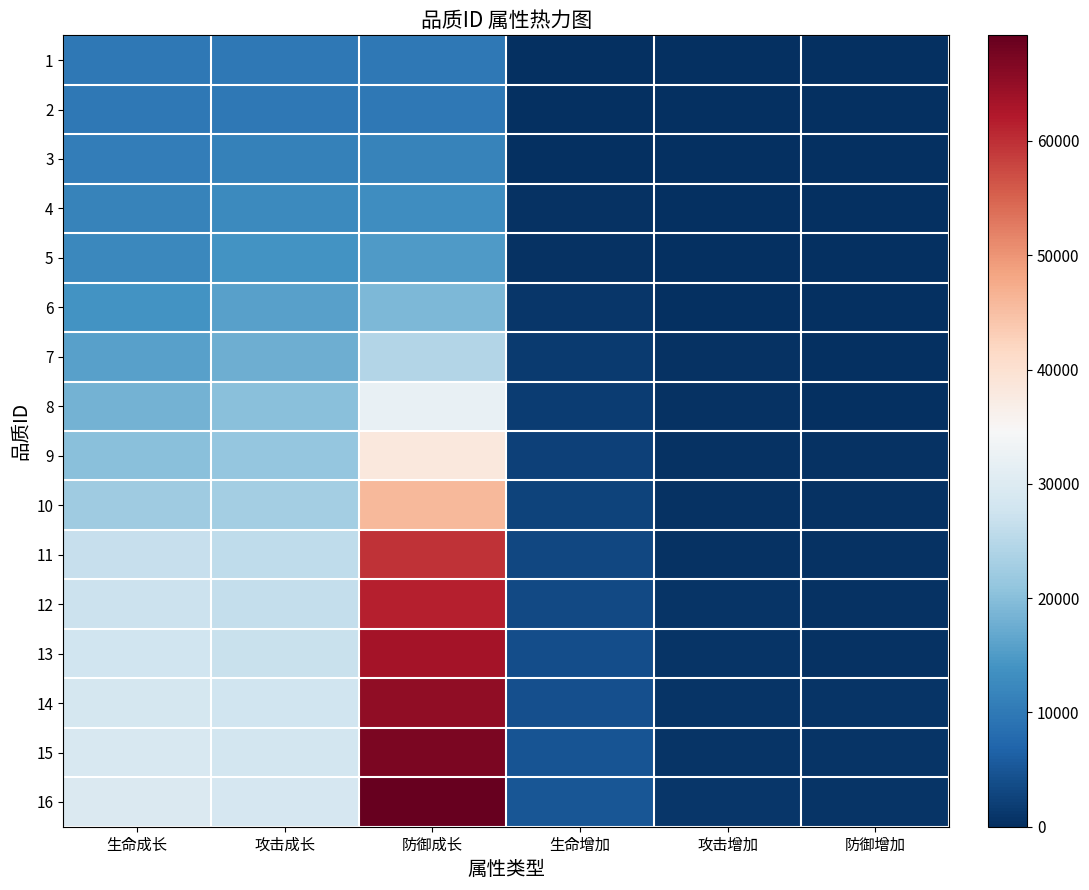

Reading left to right, extract all data points from this chart.

1: 生命成长=10000	攻击成长=10000	防御成长=10000	生命增加=0	攻击增加=0	防御增加=0
2: 生命成长=10000	攻击成长=10000	防御成长=10000	生命增加=122	攻击增加=37	防御增加=12
3: 生命成长=10688	攻击成长=11150	防御成长=11445	生命增加=244	攻击增加=73	防御增加=23
4: 生命成长=11468	攻击成长=12453	防御成长=13083	生命增加=366	攻击增加=110	防御增加=35
5: 生命成长=12385	攻击成长=13987	防御成长=15009	生命增加=502	攻击增加=151	防御增加=48
6: 生命成长=13870	攻击成长=15750	防御成长=19031	生命增加=941	攻击增加=251	防御增加=100
7: 生命成长=15791	攻击成长=17744	防御成长=24594	生命增加=1393	攻击增加=335	防御增加=160
8: 生命成长=18263	攻击成长=20044	防御成长=32084	生命增加=1839	攻击增加=402	防御增加=224
9: 生命成长=20115	攻击成长=21270	防御成长=38322	生命增加=2174	攻击增加=435	防御增加=277
10: 生命成长=22374	攻击成长=22727	防御成长=45980	生命增加=2536	攻击增加=469	防御增加=335
11: 生命成长=26537	攻击成长=25794	防御成长=59611	生命增加=3121	攻击增加=536	防御增加=426
12: 生命成长=27179	攻击成长=26407	防御成长=61538	生命增加=3512	攻击增加=603	防御增加=479
13: 生命成长=27821	攻击成长=27021	防御成长=63465	生命增加=3902	攻击增加=670	防御增加=532
14: 生命成长=28464	攻击成长=27634	防御成长=65391	生命增加=4292	攻击增加=737	防御增加=586
15: 生命成长=29106	攻击成长=28247	防御成长=67318	生命增加=4682	攻击增加=804	防御增加=639
16: 生命成长=29748	攻击成长=28861	防御成长=69245	生命增加=5072	攻击增加=871	防御增加=692